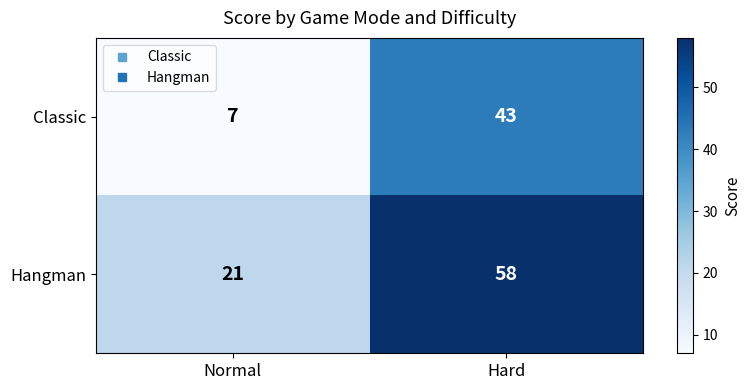

What is the average value of the Classic series?

25